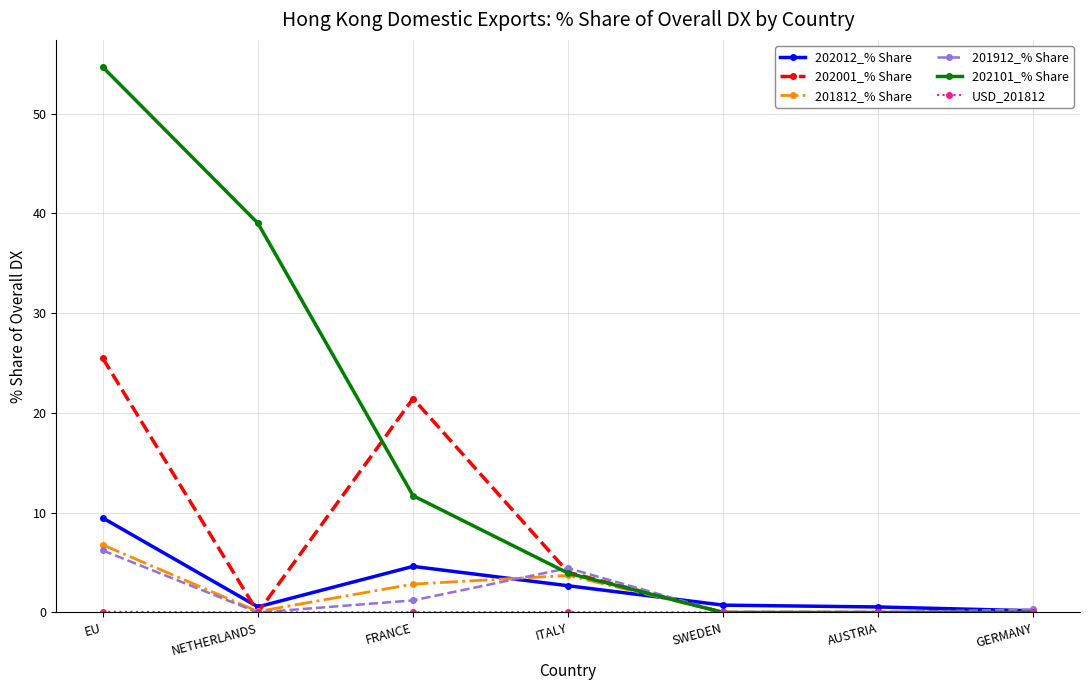

At how many categories does at least one series exceed 9?

3